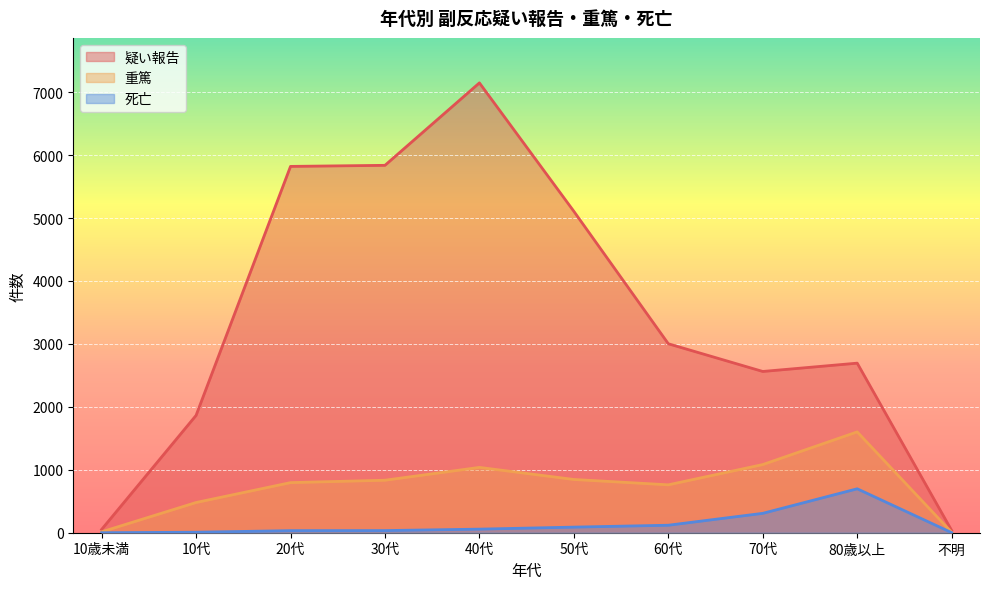

What are all the series names shown in the legend?

疑い報告, 重篤, 死亡